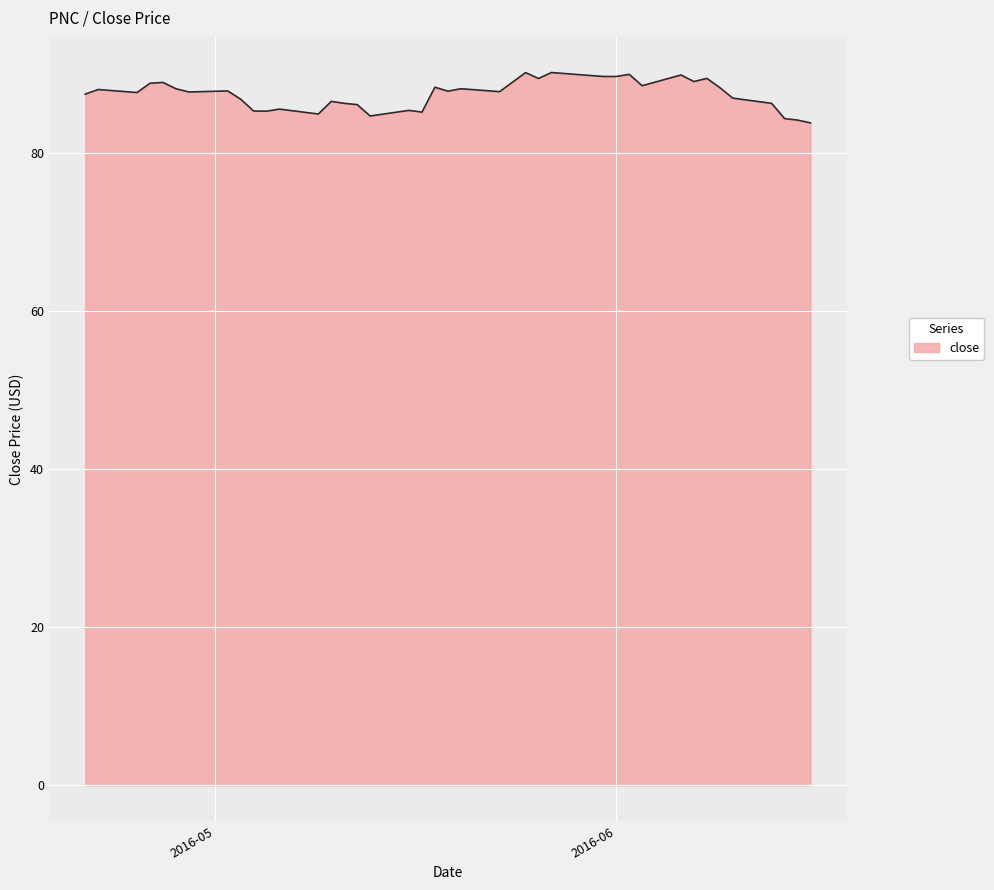

What is the difference between the maximum and minimum values?

6.4